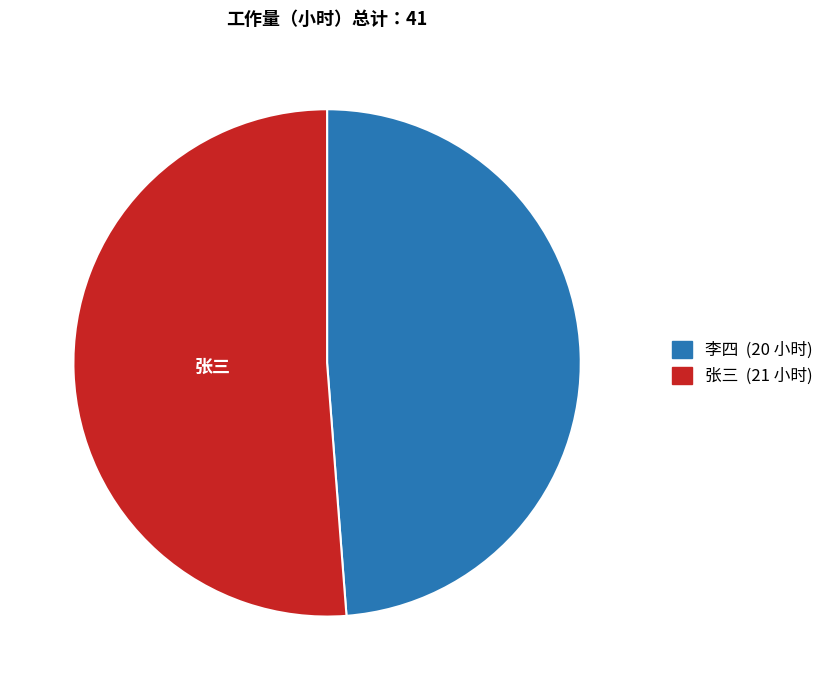

Is there any slice that represents more than half of the pie?

Yes